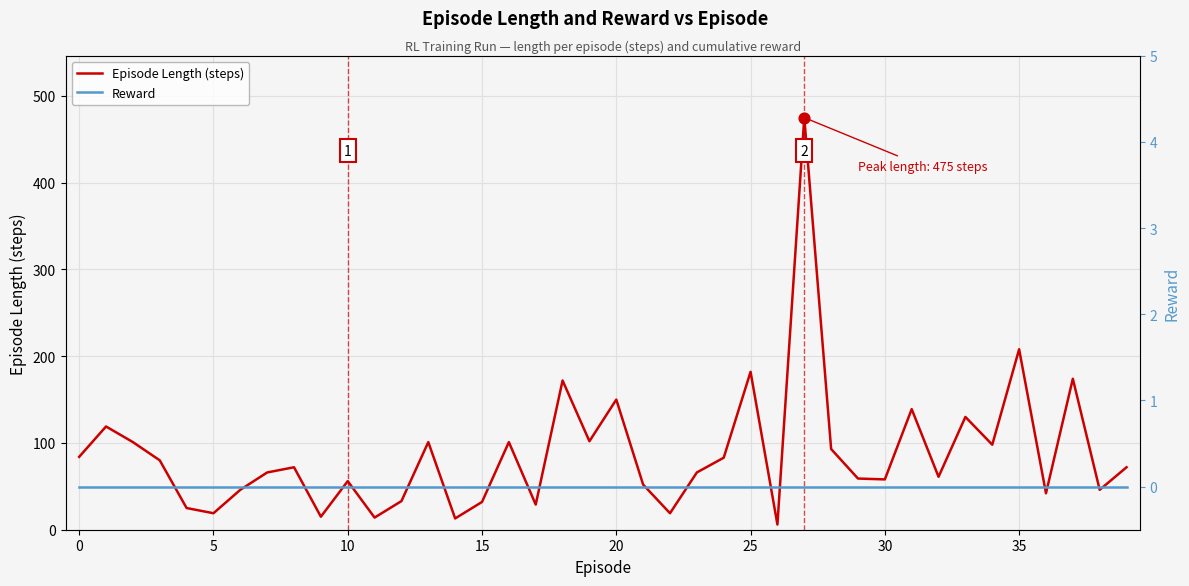

At how many categories does at least one series exceed 199?

2